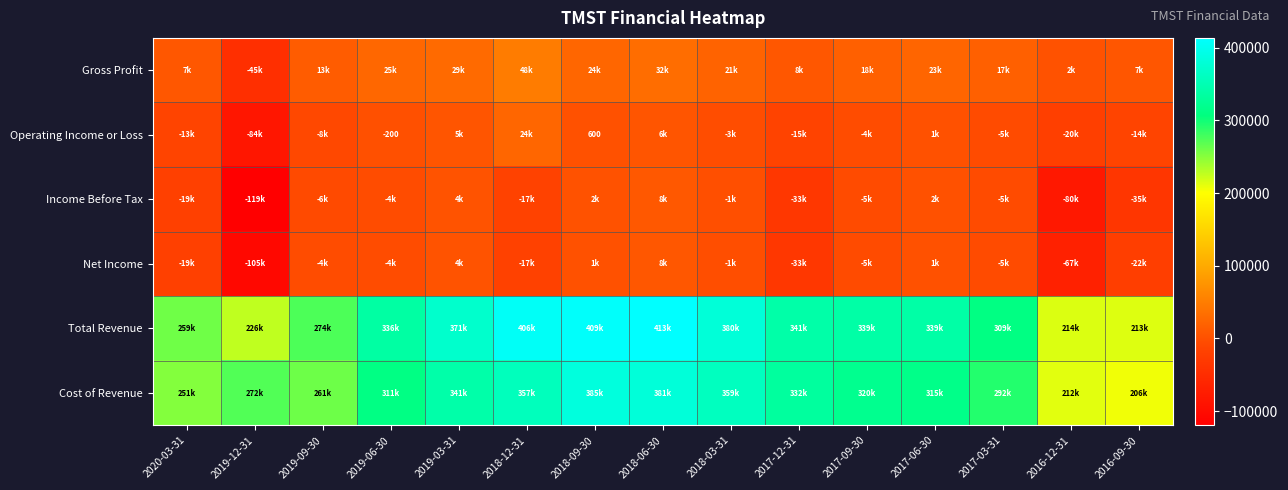

What is the total value across all series at 2018-03-31?

754300